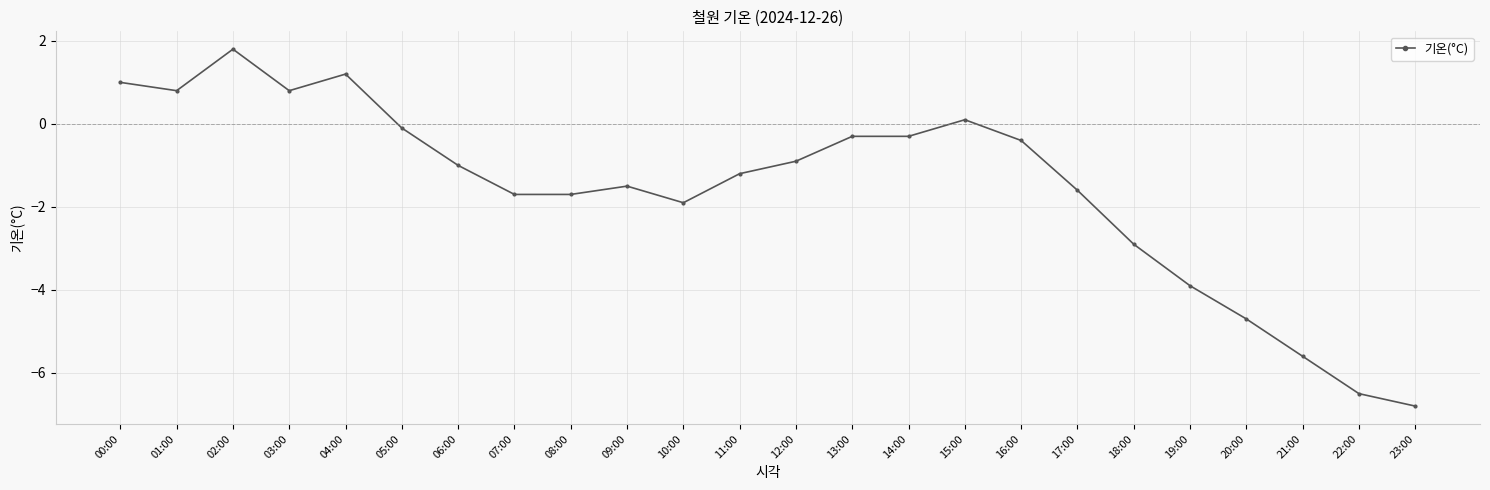

How many values are above zero?

6